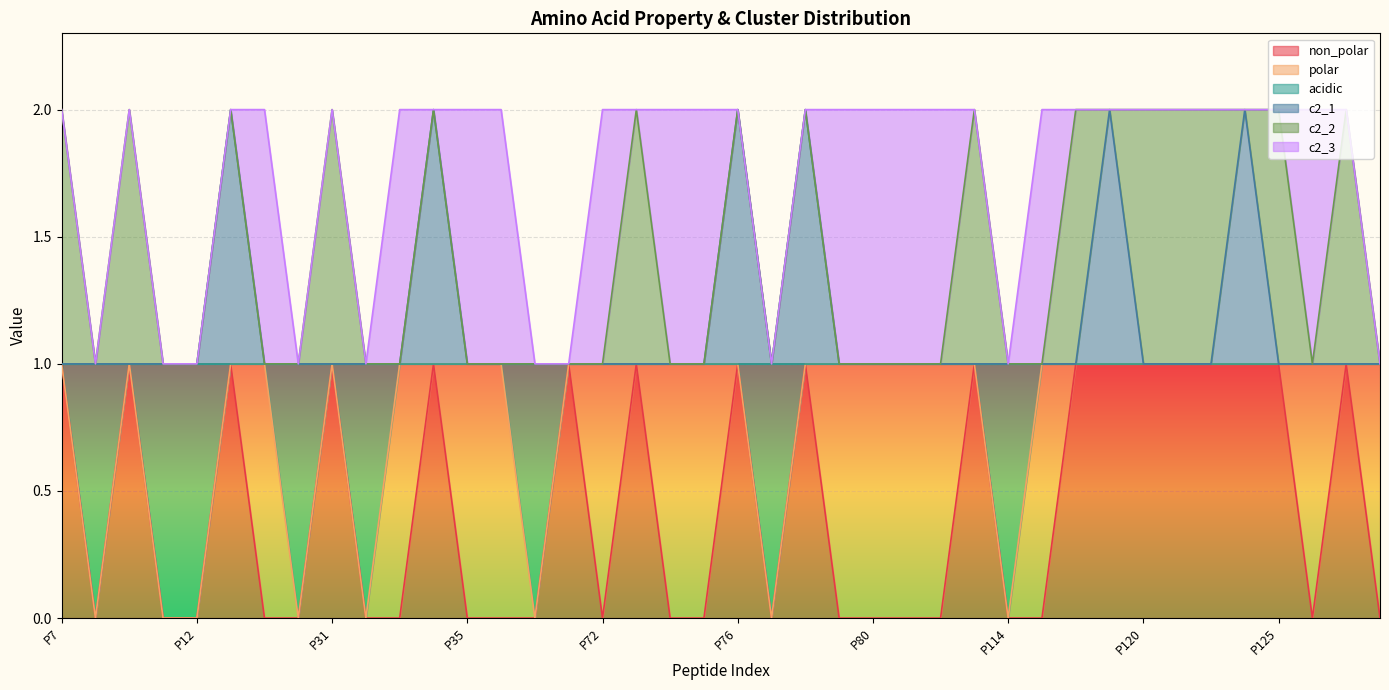

True or false: c2_1 and non_polar intersect in this chart.

False